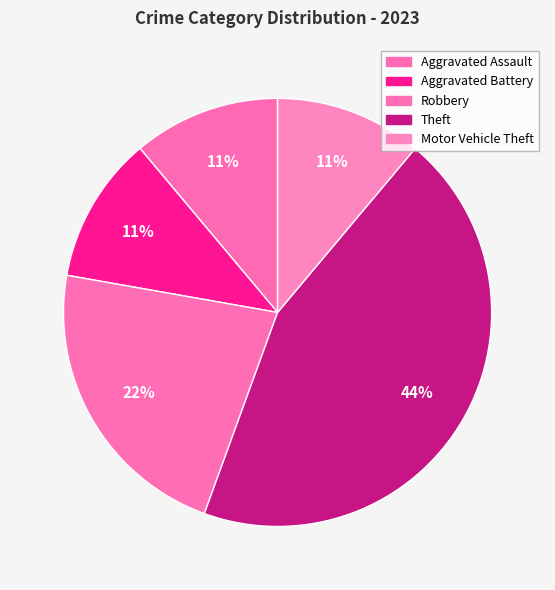

To the nearest percent, what percentage of the pie is Theft?

44%